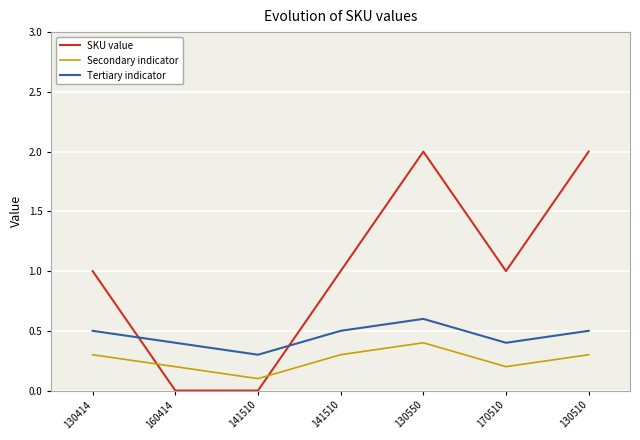

Is this an area chart (filled region under the line)?

No